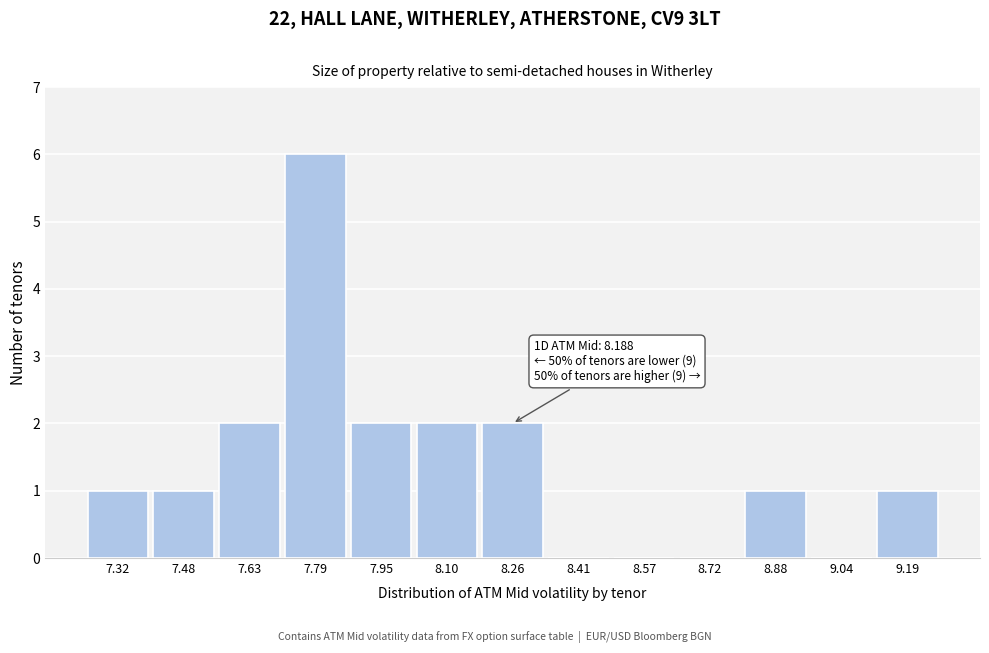

Over which range of the x-axis is the bar tallest?

7.72 to 7.86